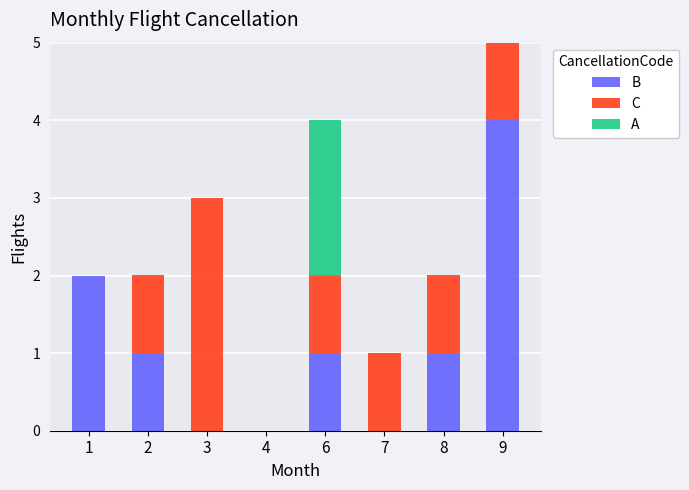

How many series are shown in this chart?

3